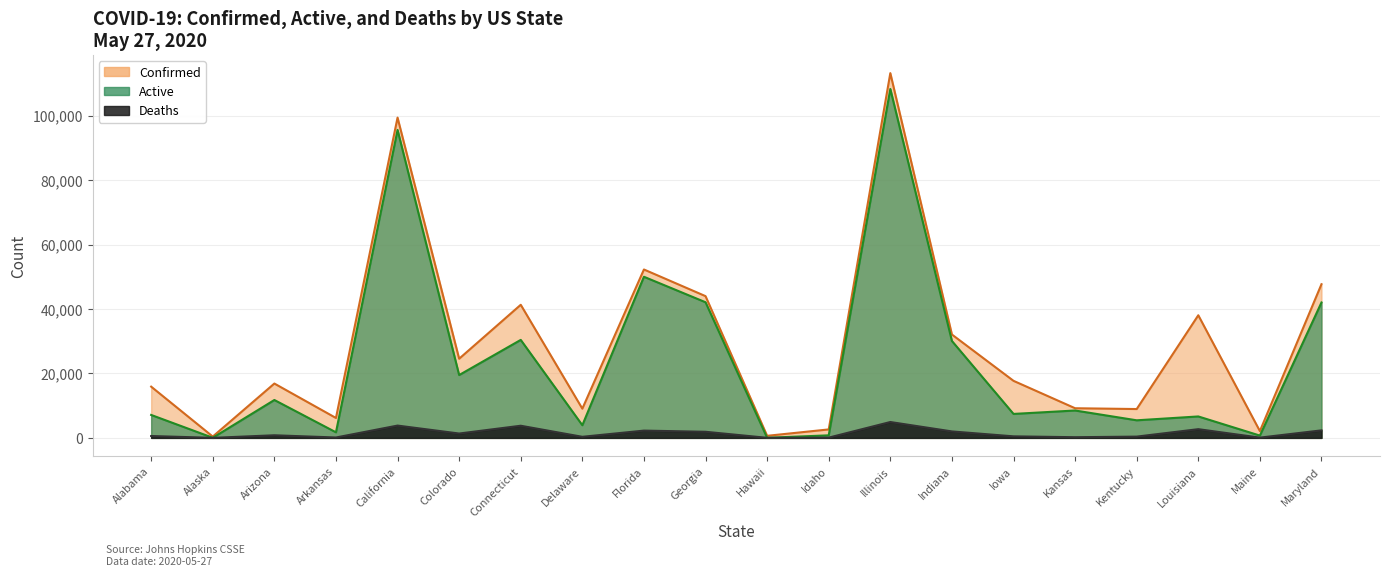

List the series in order of their overall mean, lowest first.

Deaths, Active, Confirmed